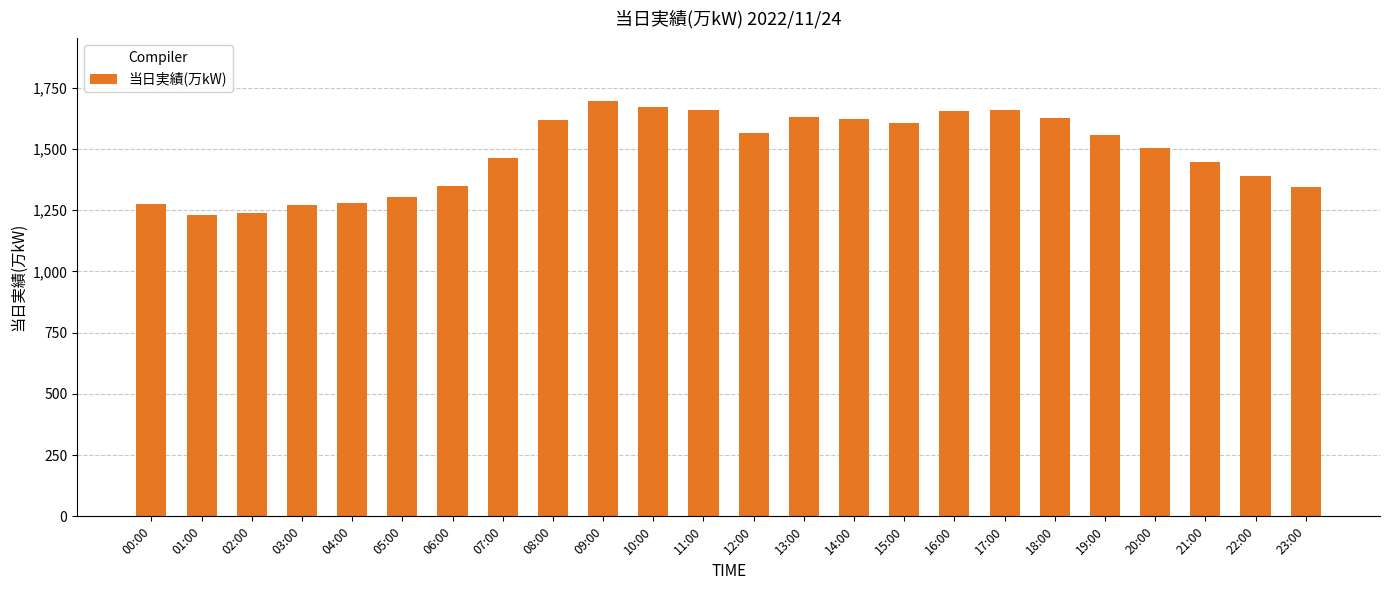

The chart shows a value of 1447 at 21:00. True or false?

True